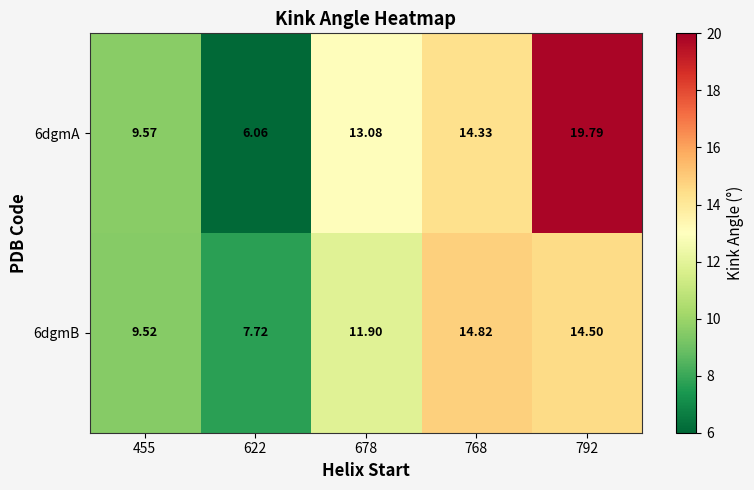

Is the value of 6dgmA at 678 greater than the value of 6dgmB at 622?

Yes